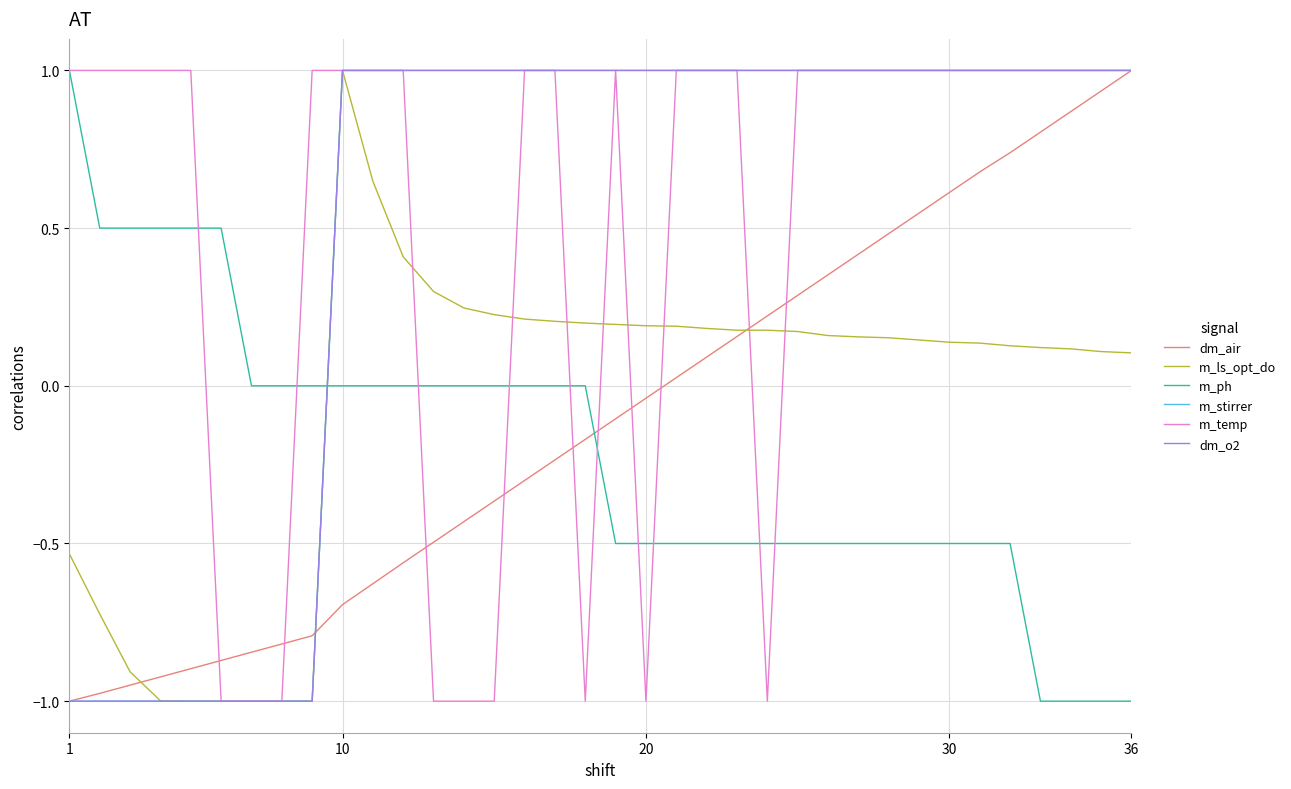

What is the average value of the m_ph series?

-0.2